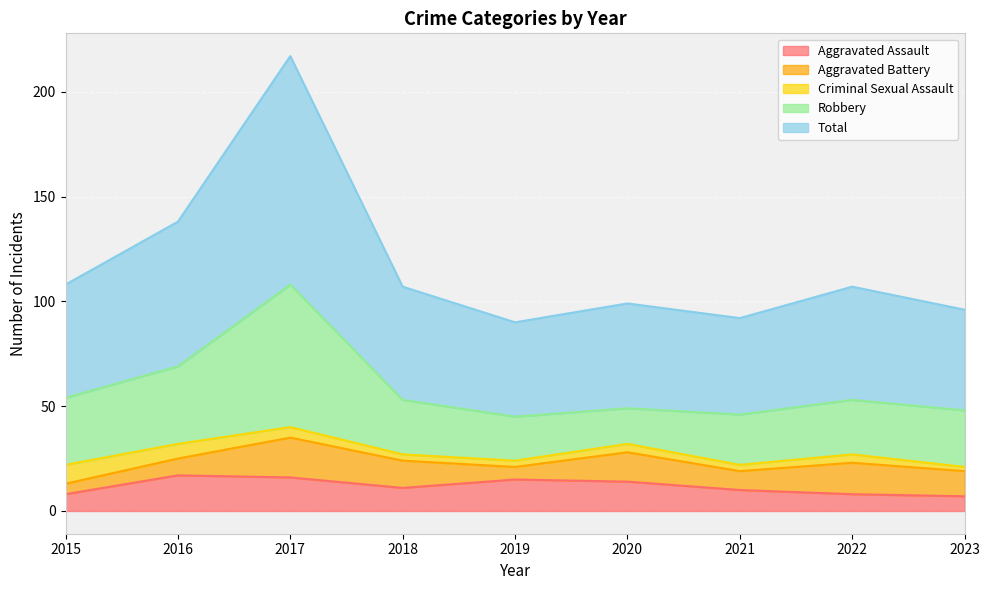

Is it true that Criminal Sexual Assault equals 3 at 2021?

True